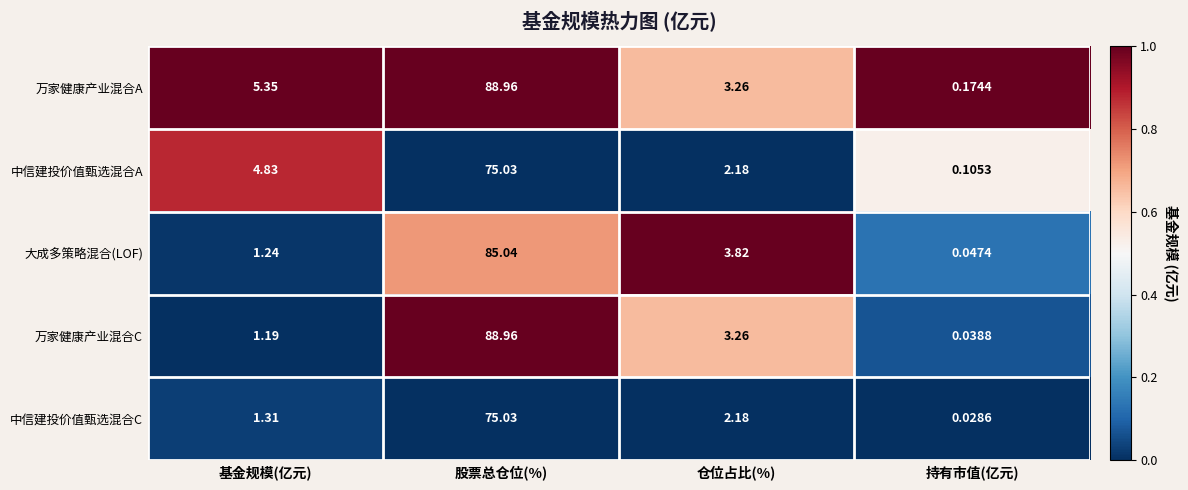

At which category does the chart reach its minimum across all series?

持有市值(亿元)